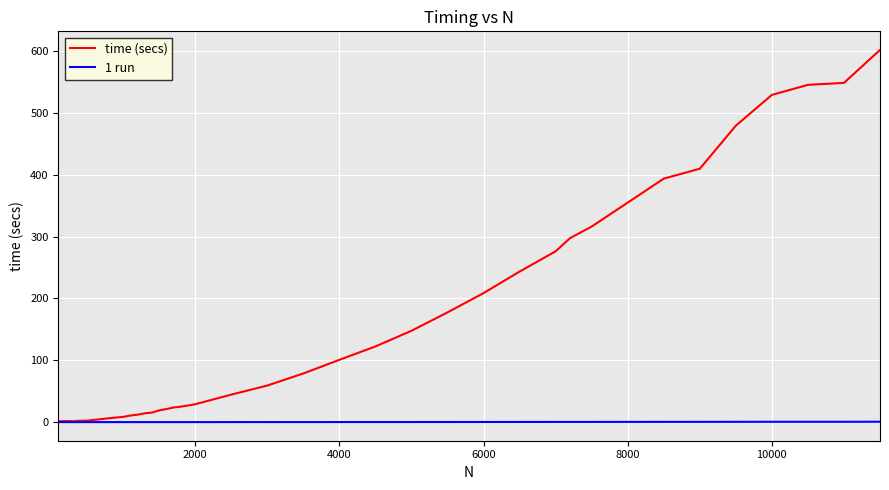

List the series in order of their overall mean, highest first.

time (secs), 1 run